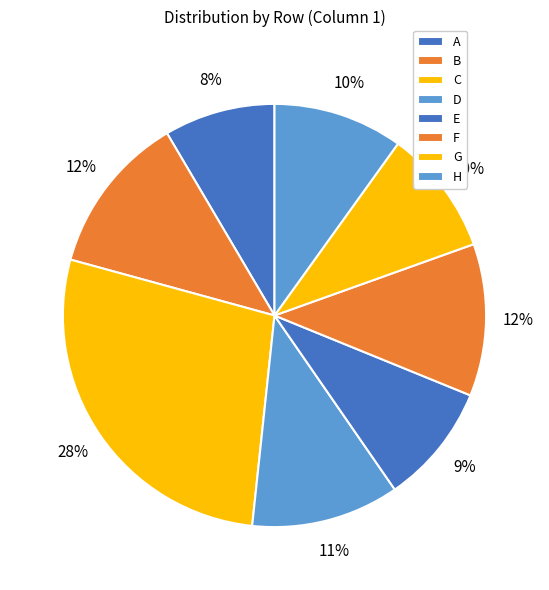

To the nearest percent, what portion does D represent?

11%